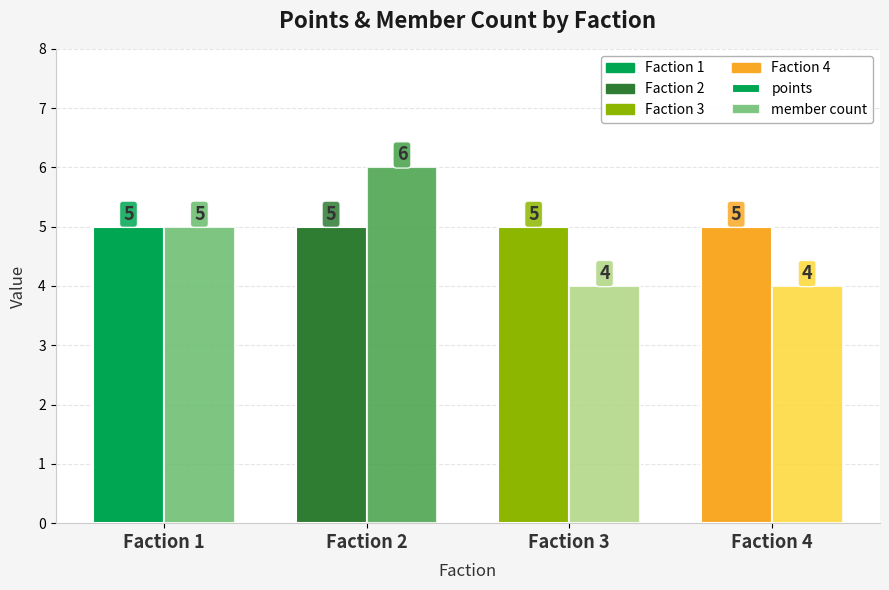

Does the chart contain stacked bars?

No